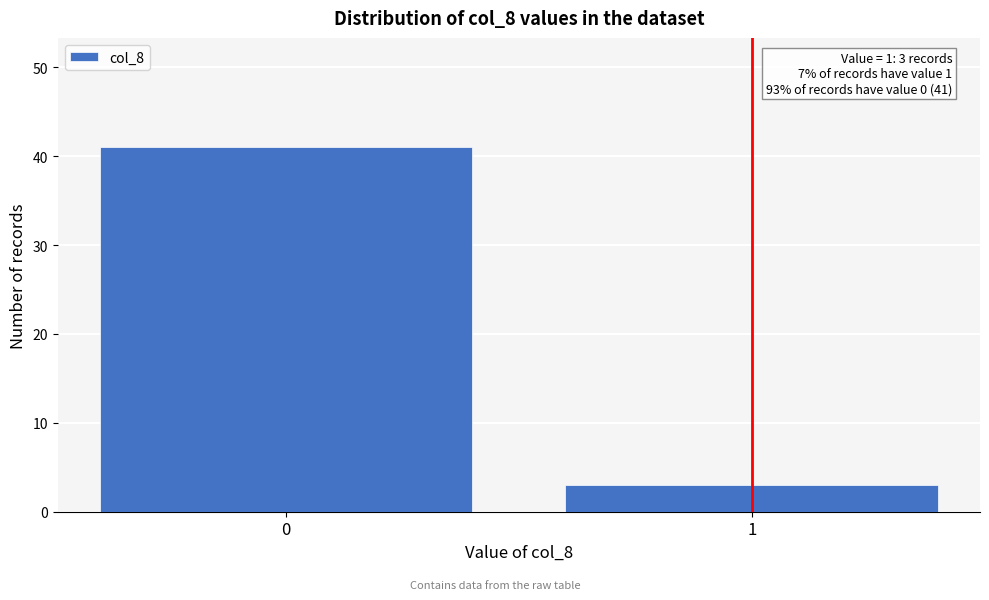

Reading left to right, list all the values displayed in this chart.

0=41	1=3